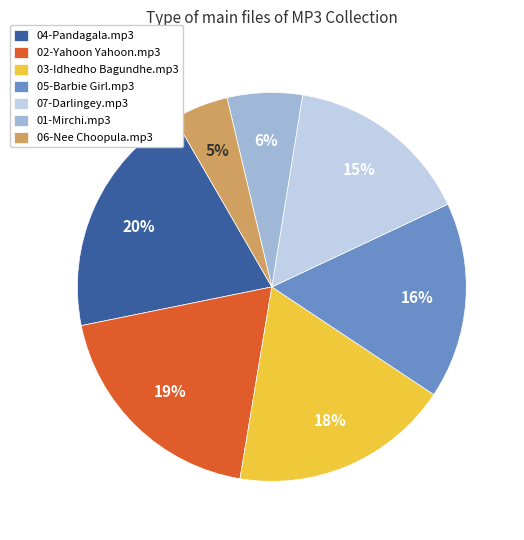

To the nearest percent, what is the difference between the largest and smallest slice percentages?

15%